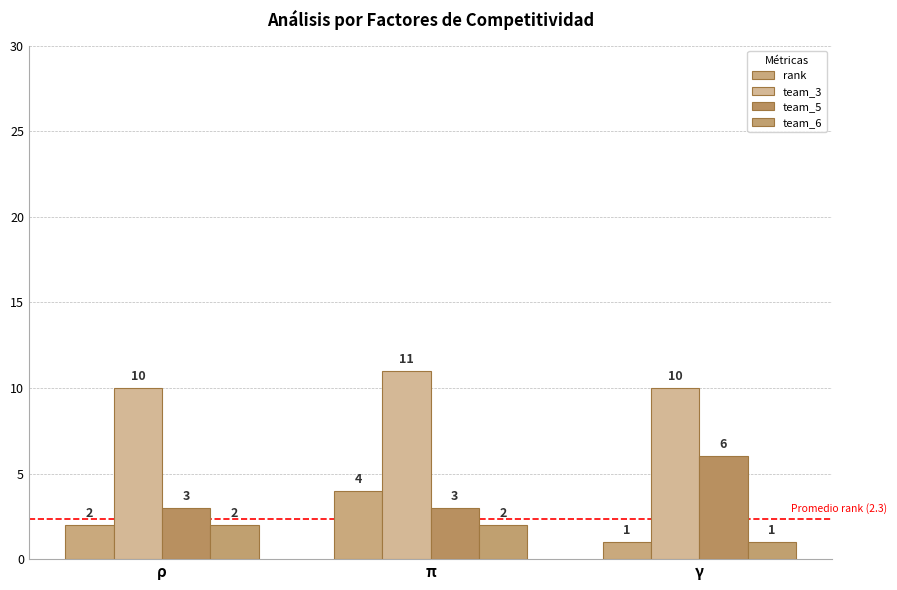

What are all the series names shown in the legend?

rank, team_3, team_5, team_6